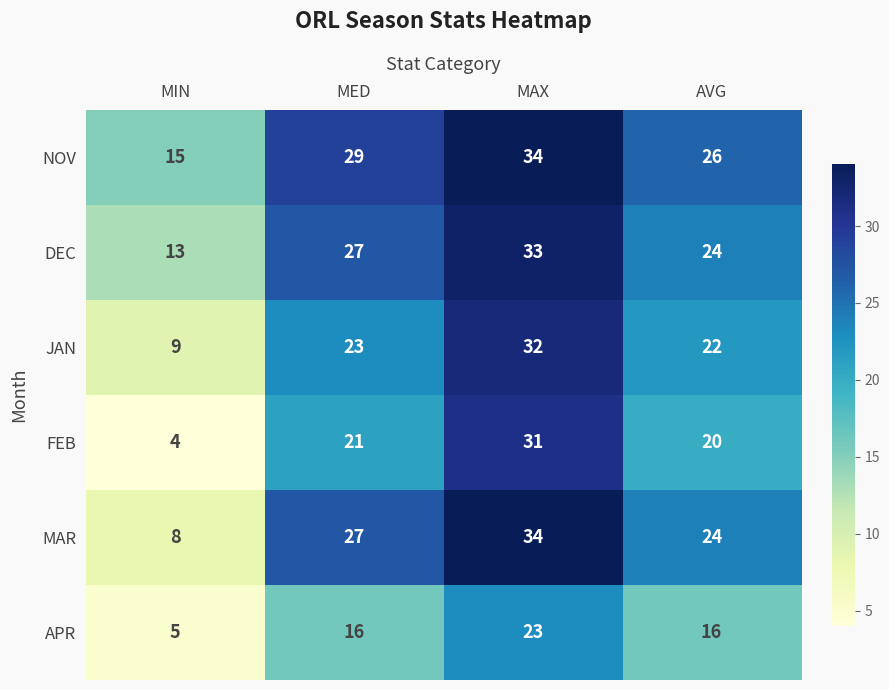

Reading left to right, extract all data points from this chart.

NOV: 15	29	34	26
DEC: 13	27	33	24
JAN: 9	23	32	22
FEB: 4	21	31	20
MAR: 8	27	34	24
APR: 5	16	23	16